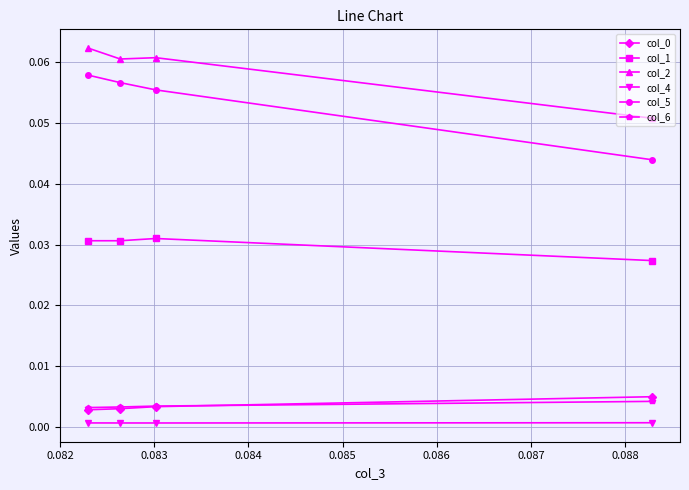

Which series has the widest spread of values?

col_5